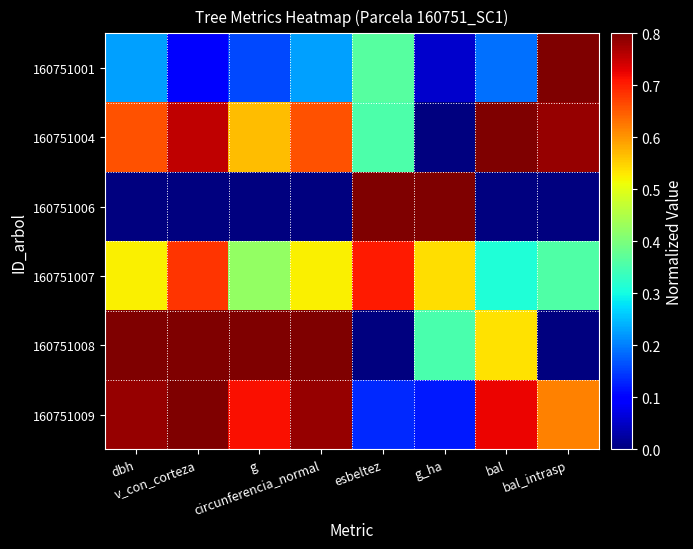

Which series has the largest range (max minus min)?

160751004